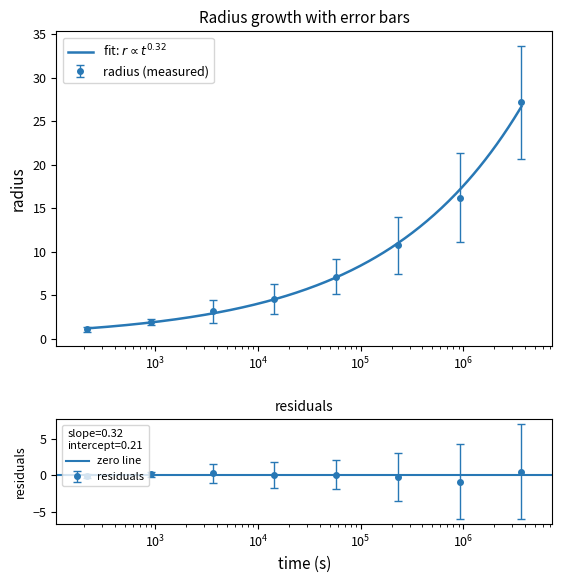

What is the difference between the radius values at 230400 and 3600?

7.6